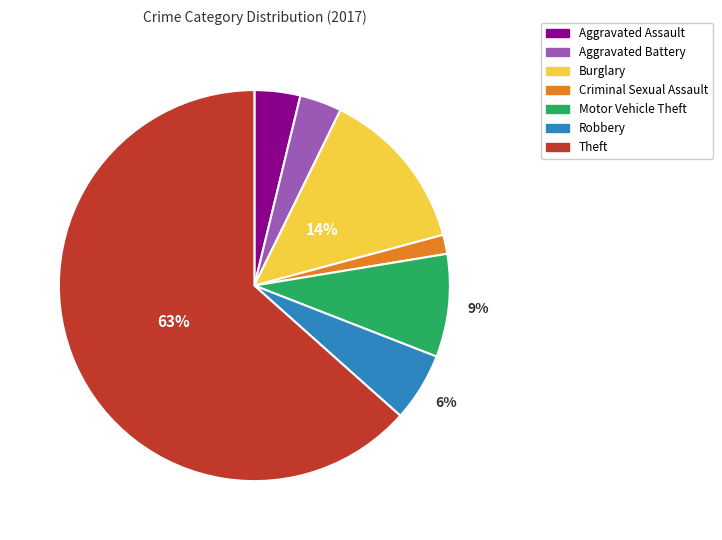

Count the number of slices in the pie.

7